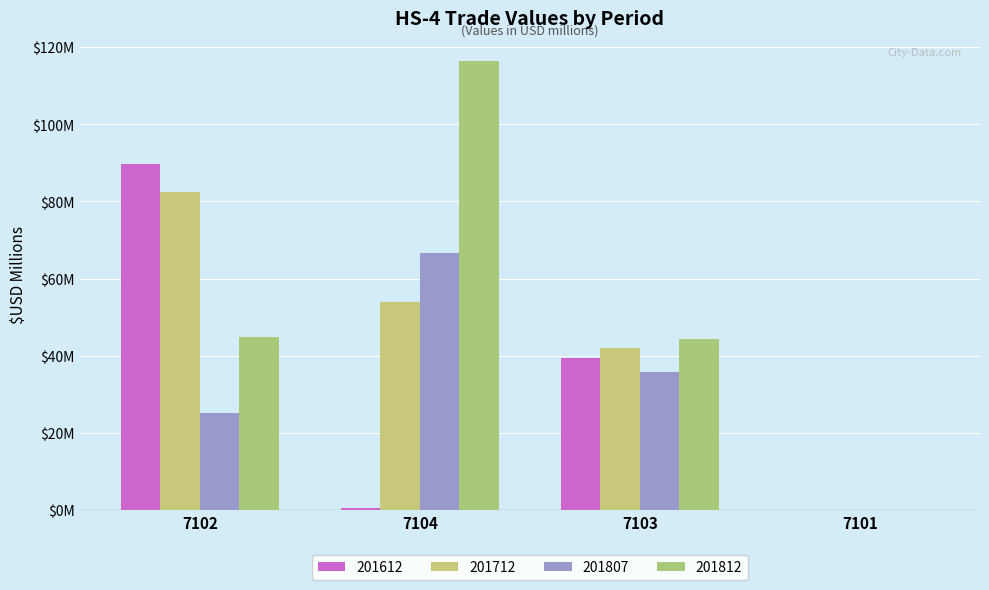

Are the bars horizontal?

No